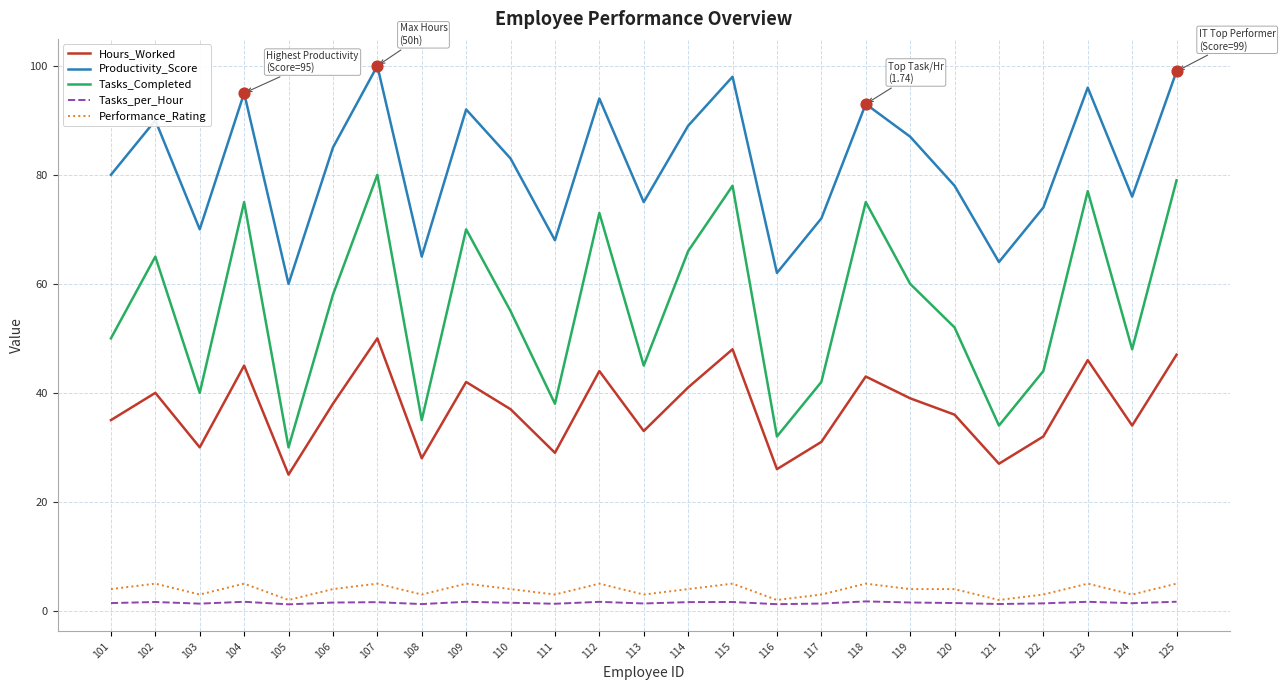

Which series has the widest spread of values?

Tasks_Completed